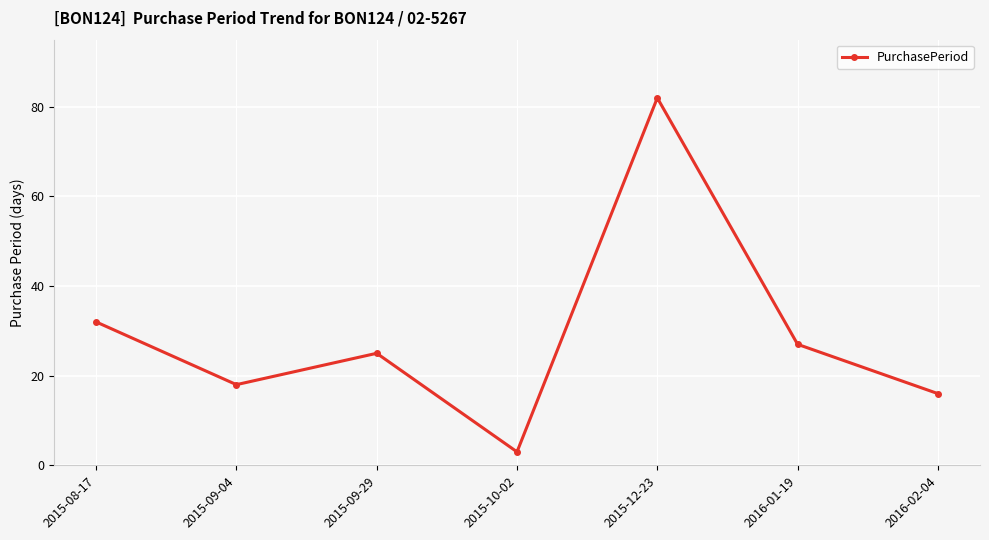

List the labels in order of value, largest first.

2015-12-23, 2015-08-17, 2016-01-19, 2015-09-29, 2015-09-04, 2016-02-04, 2015-10-02